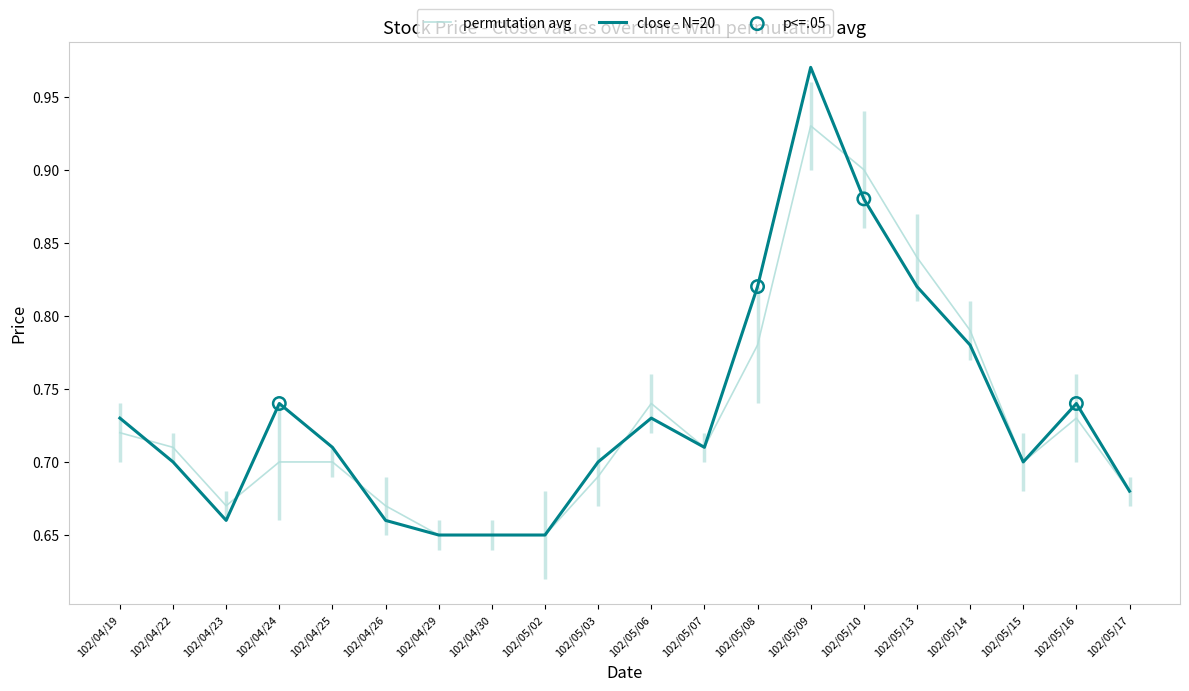

At how many categories does at least one series exceed 0?

20